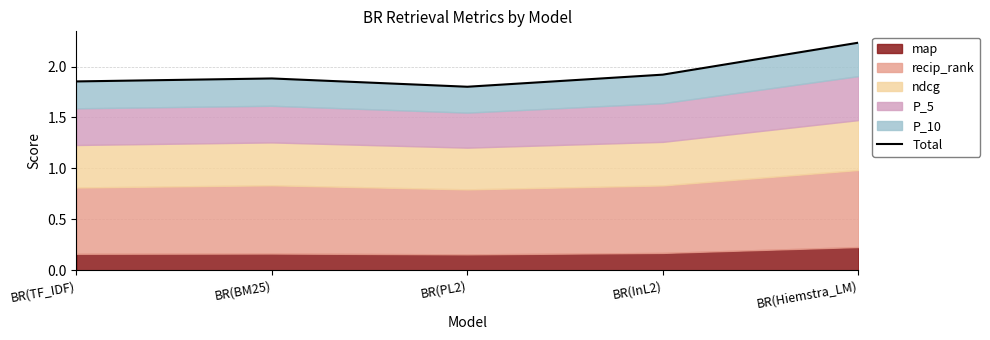

Where is the first local maximum?

BR(BM25)